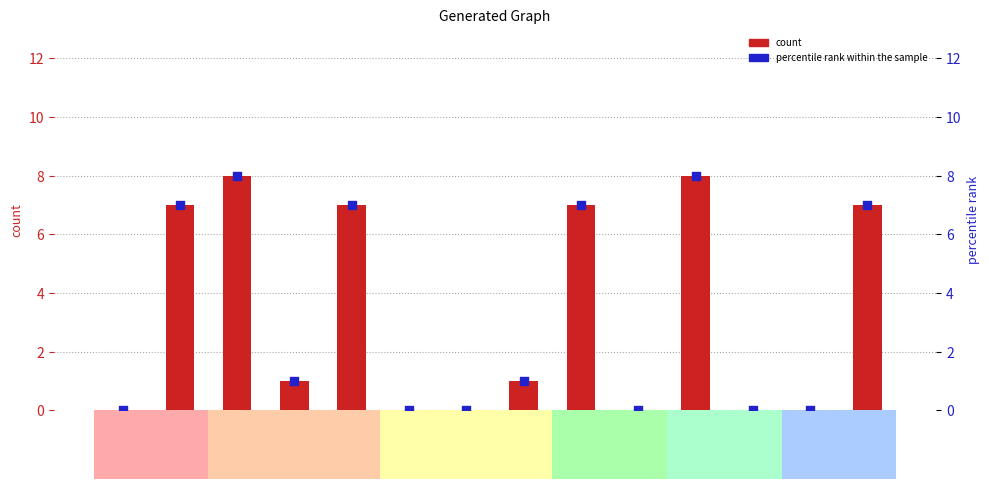

What is the total value across all series at 第14行?

14